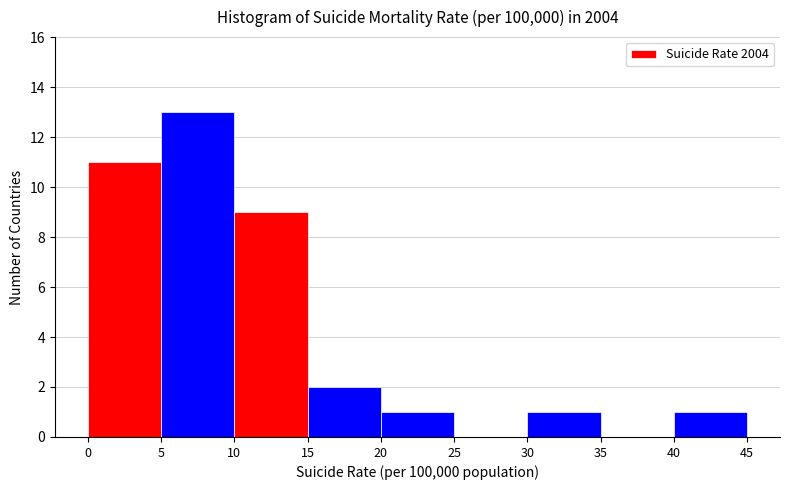

Over which range of the x-axis is the bar tallest?

5 to 10